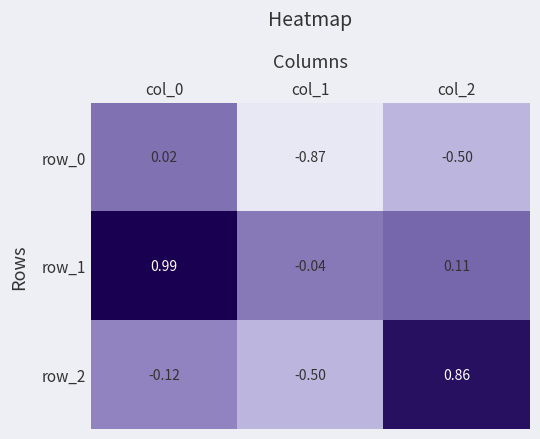

Which series has the largest range (max minus min)?

row_2